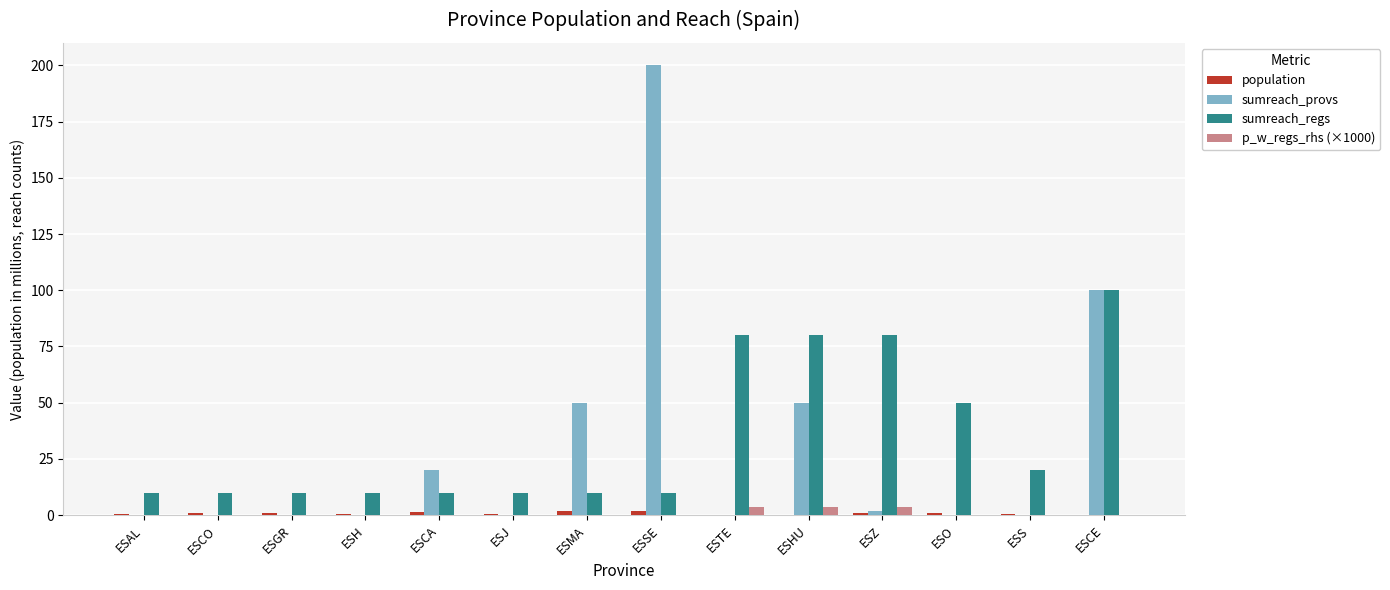

The value of sumreach_regs at ESMA is 10.0. True or false?

True